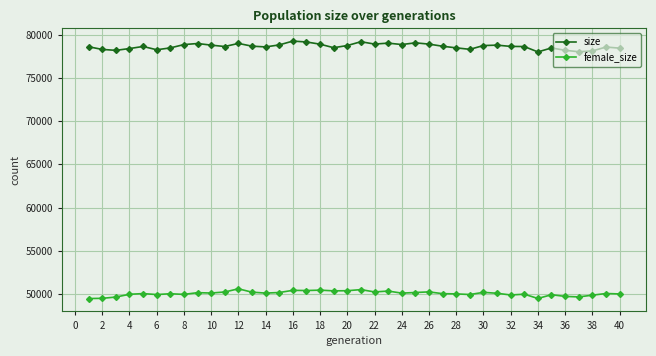

True or false: size and female_size cross at least once.

False